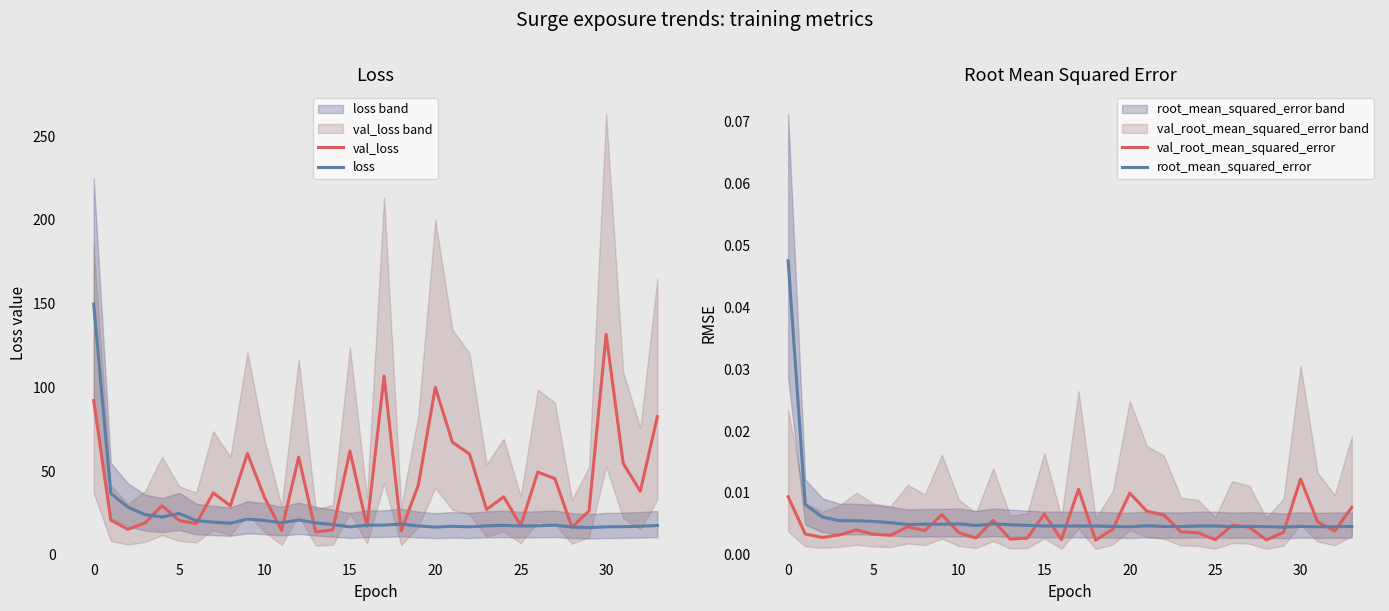

The root_mean_squared_error series shows 0.0 at 24. True or false?

False